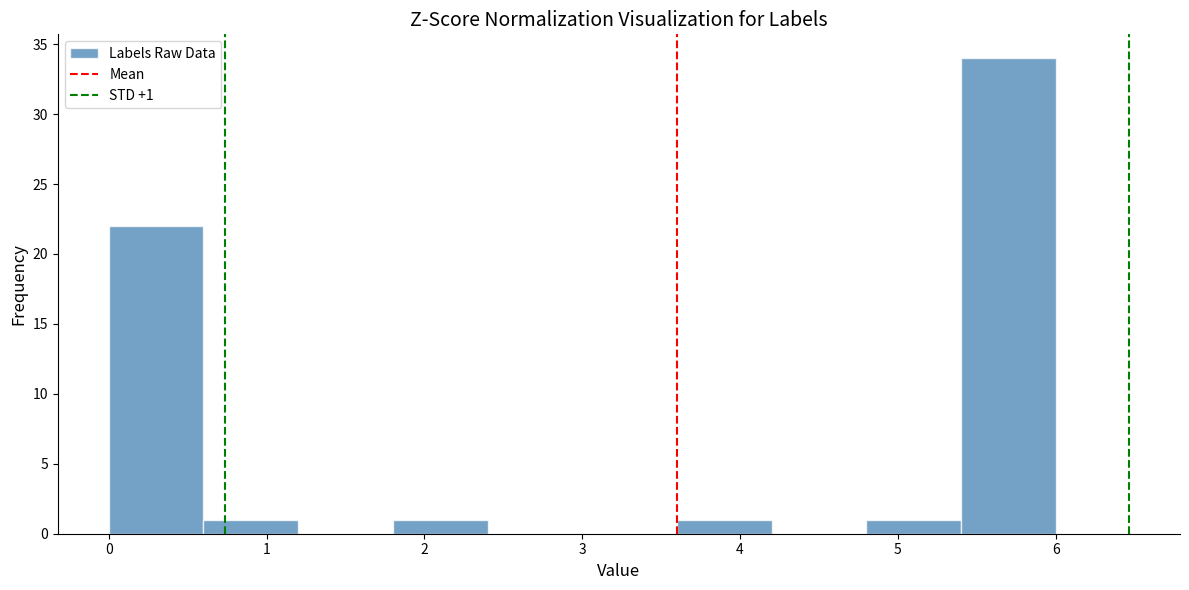

Which range on the x-axis has the tallest bar?

5.4 to 6.0